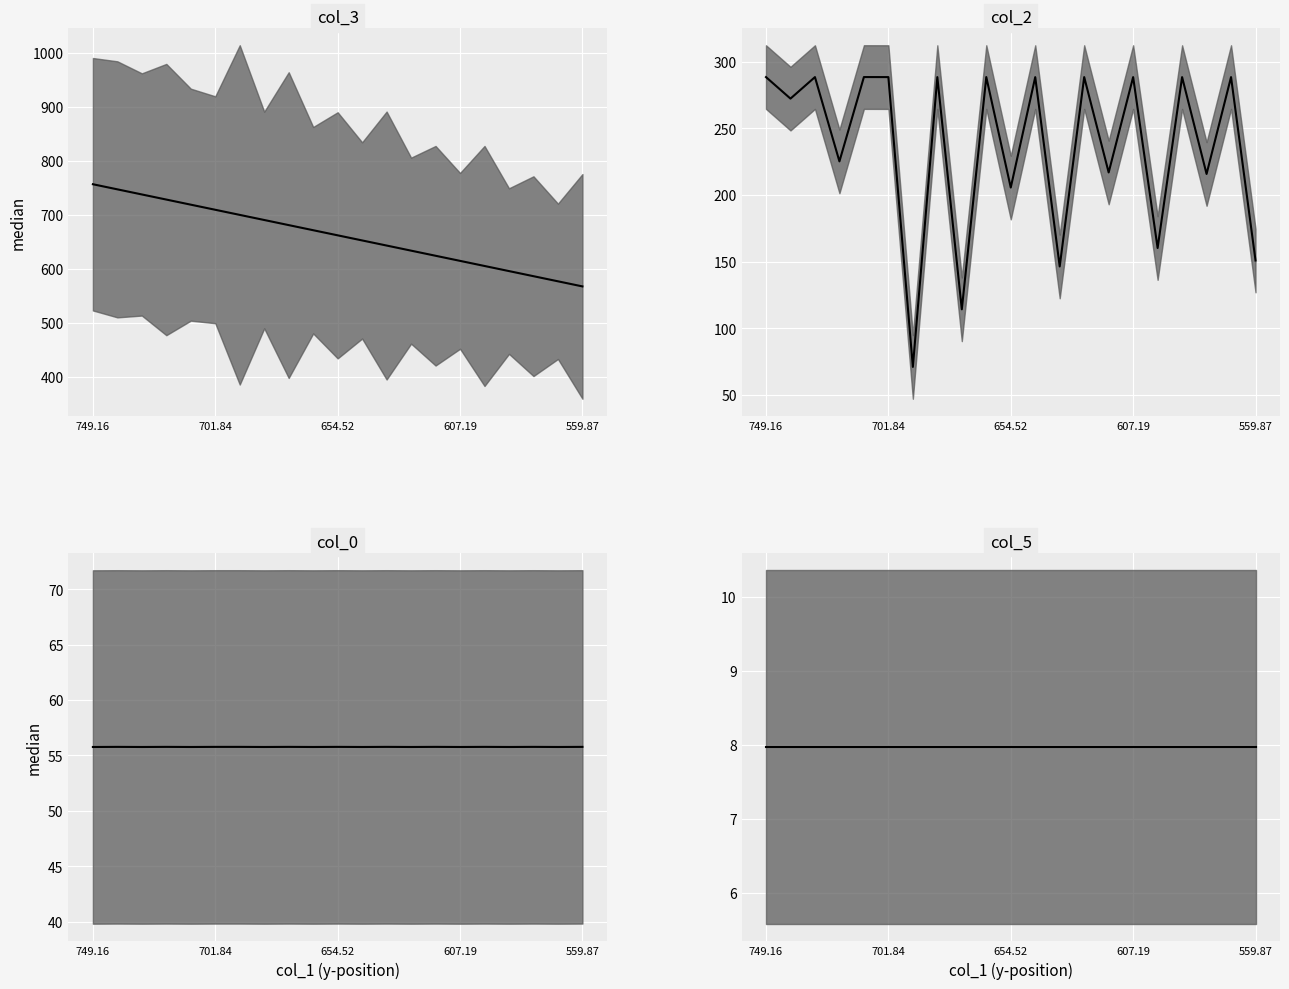

The col_0 median series shows 38.0 at 607.19. True or false?

False